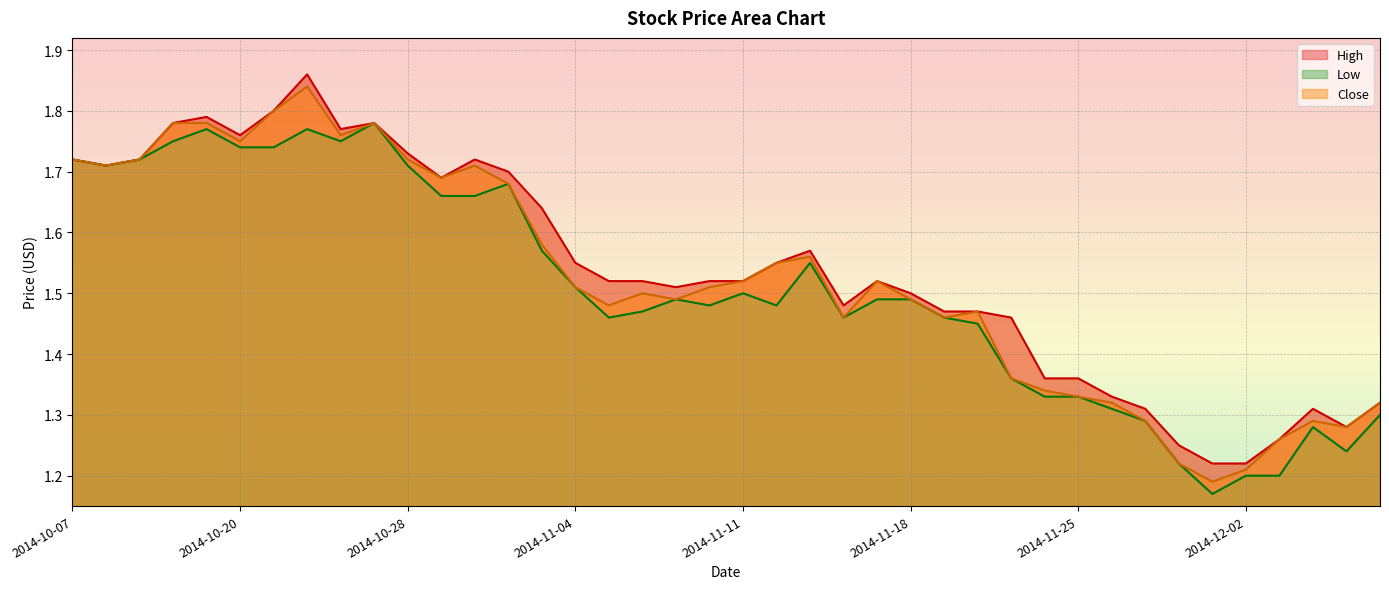

Reading left to right, transcribe all the data shown in this chart.

High: 2014-10-07=1.7	2014-10-14=1.7	2014-10-15=1.7	2014-10-16=1.8	2014-10-17=1.8	2014-10-20=1.8	2014-10-21=1.8	2014-10-22=1.9	2014-10-24=1.8	2014-10-27=1.8	2014-10-28=1.7	2014-10-29=1.7	2014-10-30=1.7	2014-10-31=1.7	2014-11-03=1.6	2014-11-04=1.6	2014-11-05=1.5	2014-11-06=1.5	2014-11-07=1.5	2014-11-10=1.5	2014-11-11=1.5	2014-11-12=1.6	2014-11-13=1.6	2014-11-14=1.5	2014-11-17=1.5	2014-11-18=1.5	2014-11-19=1.5	2014-11-20=1.5	2014-11-21=1.5	2014-11-24=1.4	2014-11-25=1.4	2014-11-26=1.3	2014-11-27=1.3	2014-11-28=1.2	2014-12-01=1.2	2014-12-02=1.2	2014-12-03=1.3	2014-12-04=1.3	2014-12-08=1.3	2014-12-09=1.3
Low: 2014-10-07=1.7	2014-10-14=1.7	2014-10-15=1.7	2014-10-16=1.8	2014-10-17=1.8	2014-10-20=1.7	2014-10-21=1.7	2014-10-22=1.8	2014-10-24=1.8	2014-10-27=1.8	2014-10-28=1.7	2014-10-29=1.7	2014-10-30=1.7	2014-10-31=1.7	2014-11-03=1.6	2014-11-04=1.5	2014-11-05=1.5	2014-11-06=1.5	2014-11-07=1.5	2014-11-10=1.5	2014-11-11=1.5	2014-11-12=1.5	2014-11-13=1.6	2014-11-14=1.5	2014-11-17=1.5	2014-11-18=1.5	2014-11-19=1.5	2014-11-20=1.4	2014-11-21=1.4	2014-11-24=1.3	2014-11-25=1.3	2014-11-26=1.3	2014-11-27=1.3	2014-11-28=1.2	2014-12-01=1.2	2014-12-02=1.2	2014-12-03=1.2	2014-12-04=1.3	2014-12-08=1.2	2014-12-09=1.3
Close: 2014-10-07=1.7	2014-10-14=1.7	2014-10-15=1.7	2014-10-16=1.8	2014-10-17=1.8	2014-10-20=1.8	2014-10-21=1.8	2014-10-22=1.8	2014-10-24=1.8	2014-10-27=1.8	2014-10-28=1.7	2014-10-29=1.7	2014-10-30=1.7	2014-10-31=1.7	2014-11-03=1.6	2014-11-04=1.5	2014-11-05=1.5	2014-11-06=1.5	2014-11-07=1.5	2014-11-10=1.5	2014-11-11=1.5	2014-11-12=1.6	2014-11-13=1.6	2014-11-14=1.5	2014-11-17=1.5	2014-11-18=1.5	2014-11-19=1.5	2014-11-20=1.5	2014-11-21=1.4	2014-11-24=1.3	2014-11-25=1.3	2014-11-26=1.3	2014-11-27=1.3	2014-11-28=1.2	2014-12-01=1.2	2014-12-02=1.2	2014-12-03=1.3	2014-12-04=1.3	2014-12-08=1.3	2014-12-09=1.3